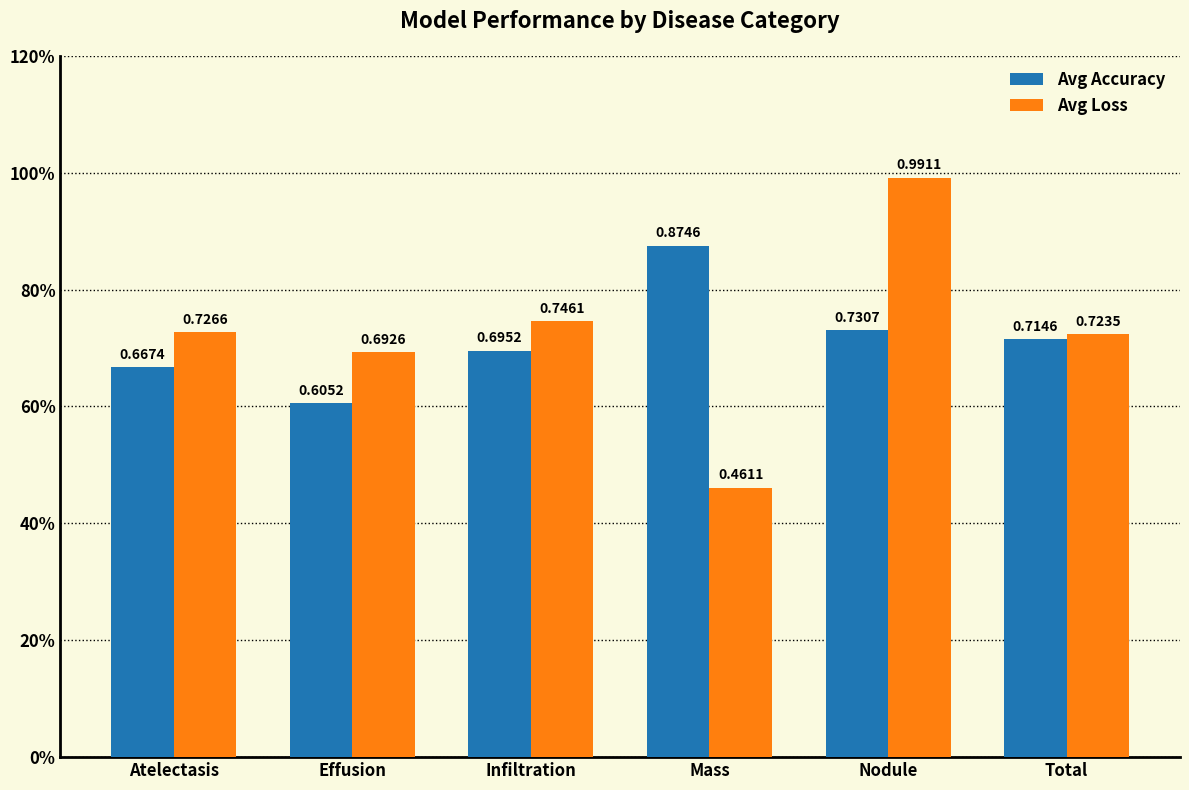

What is the label of the 3rd bar from the left?

Infiltration